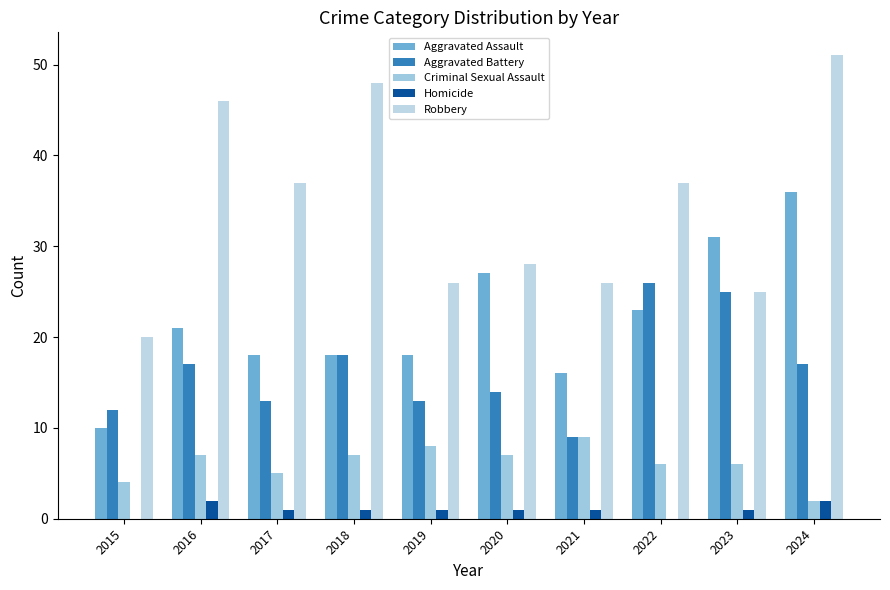

Reading left to right, list all the values displayed in this chart.

Aggravated Assault: 2015=10	2016=21	2017=18	2018=18	2019=18	2020=27	2021=16	2022=23	2023=31	2024=36
Aggravated Battery: 2015=12	2016=17	2017=13	2018=18	2019=13	2020=14	2021=9	2022=26	2023=25	2024=17
Criminal Sexual Assault: 2015=4	2016=7	2017=5	2018=7	2019=8	2020=7	2021=9	2022=6	2023=6	2024=2
Homicide: 2015=0	2016=2	2017=1	2018=1	2019=1	2020=1	2021=1	2022=0	2023=1	2024=2
Robbery: 2015=20	2016=46	2017=37	2018=48	2019=26	2020=28	2021=26	2022=37	2023=25	2024=51